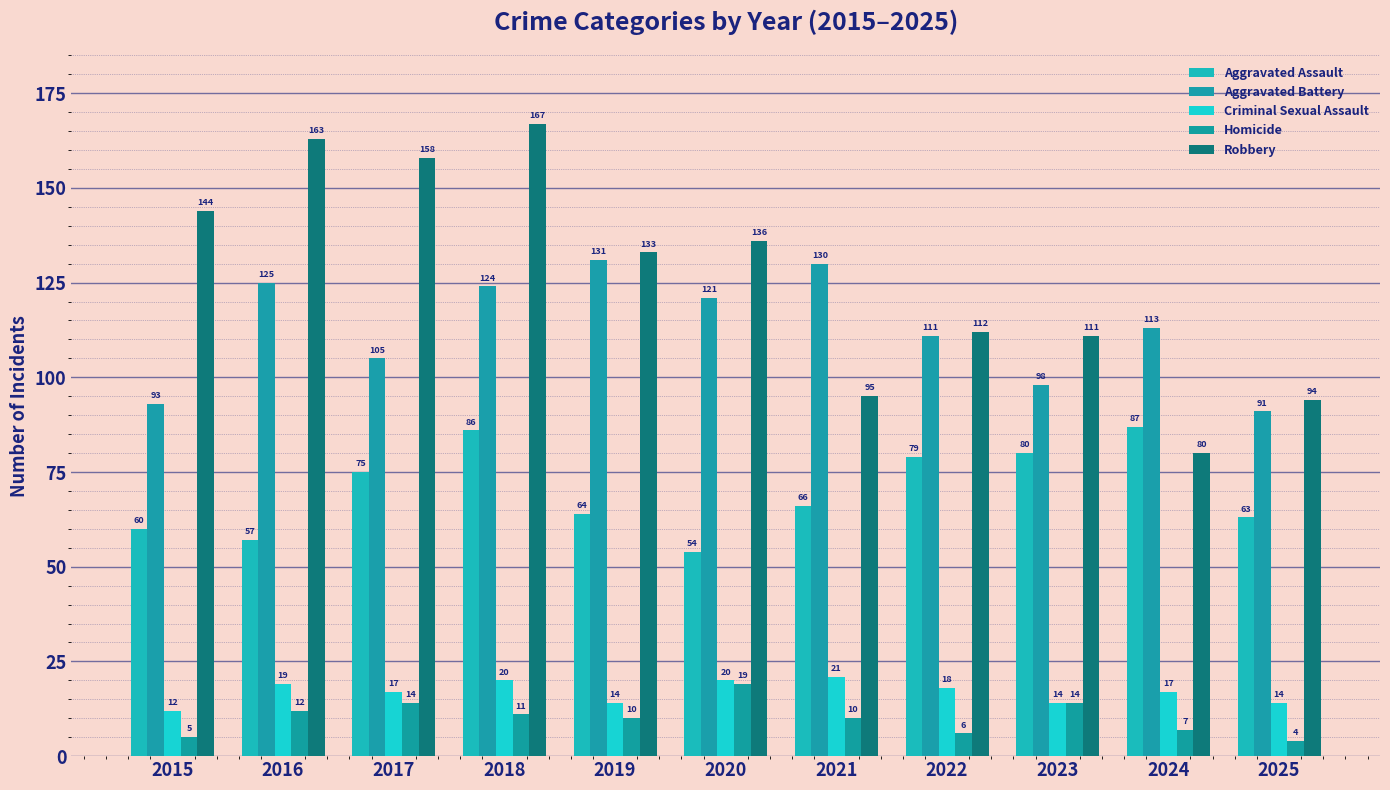

Which series has the largest total across all categories?

Robbery